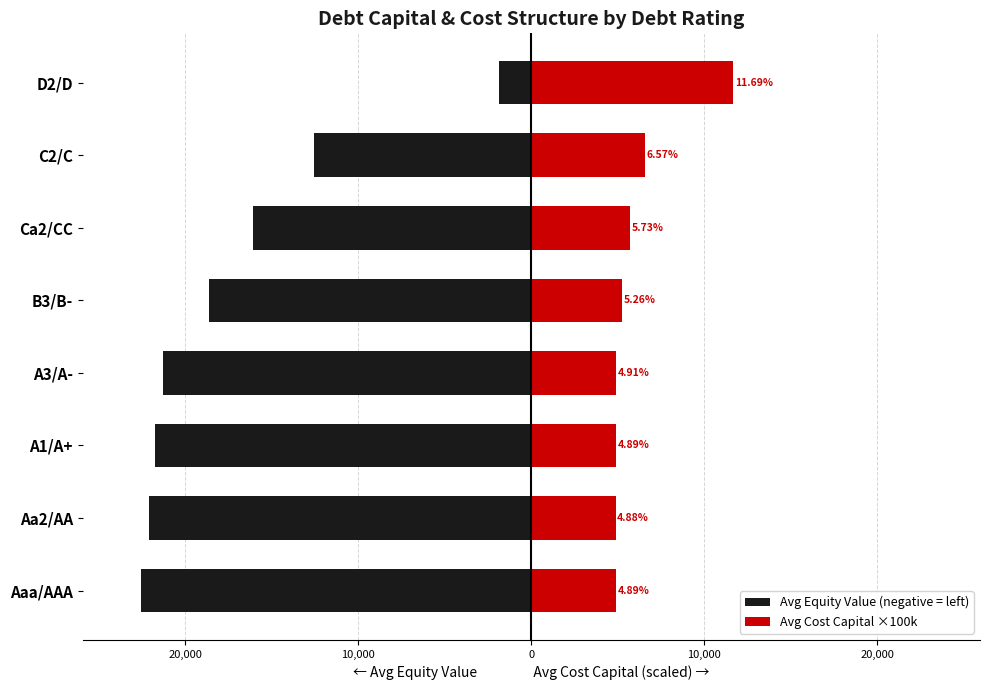

List the series in order of their peak value, lowest first.

Avg Equity Value (negative = left), Avg Cost Capital ×100k